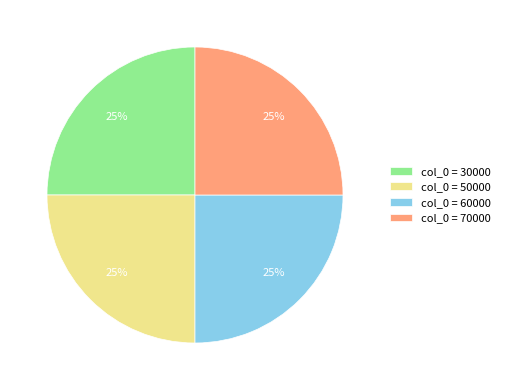

How many segments does this pie chart have?

4